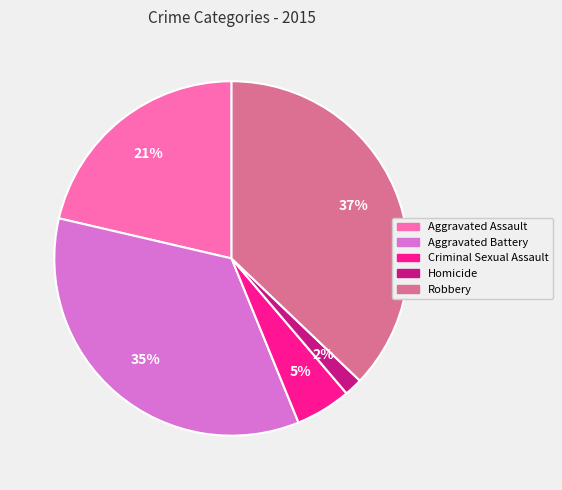

How many segments does this pie chart have?

5